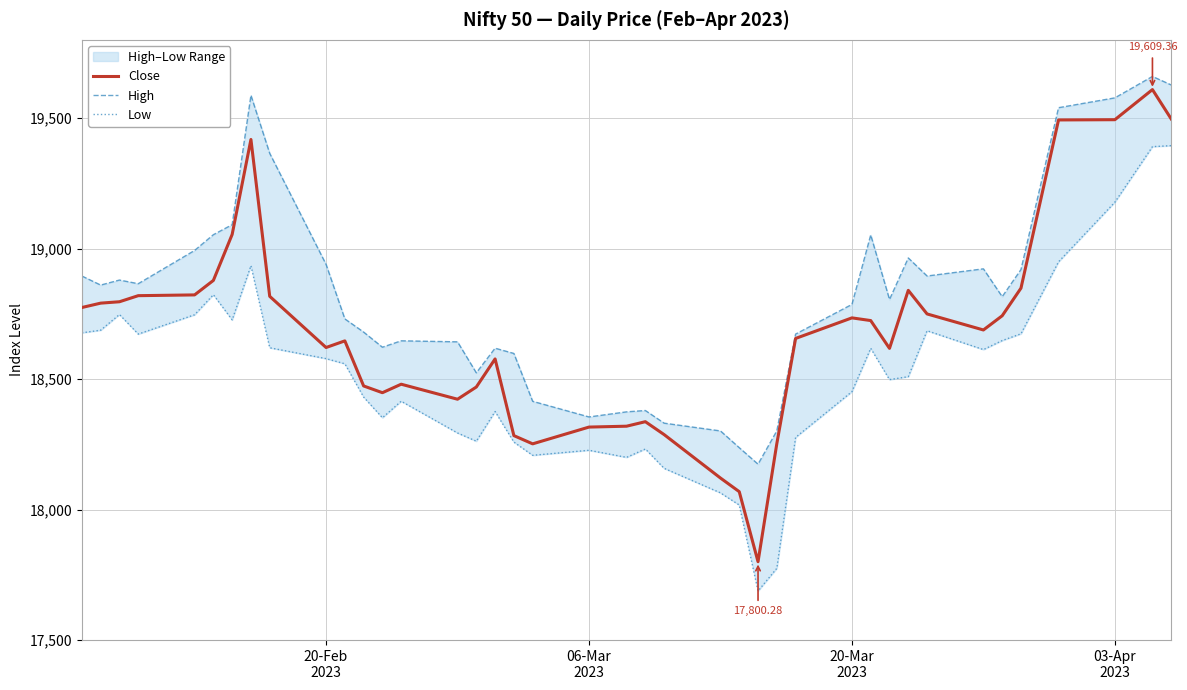

Which series has the largest total across all categories?

High